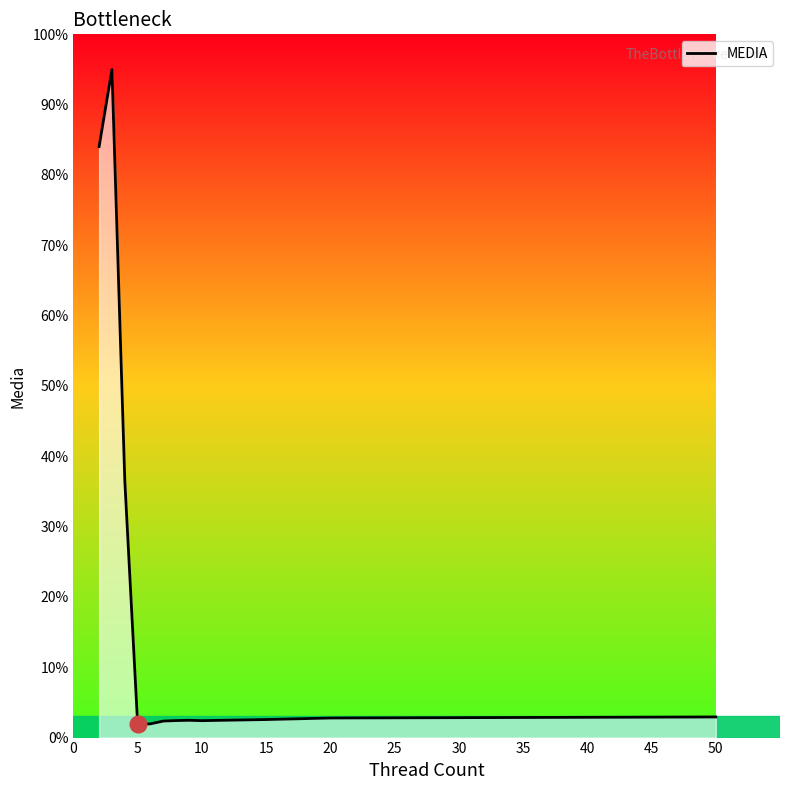

What position from the left is 10?

3